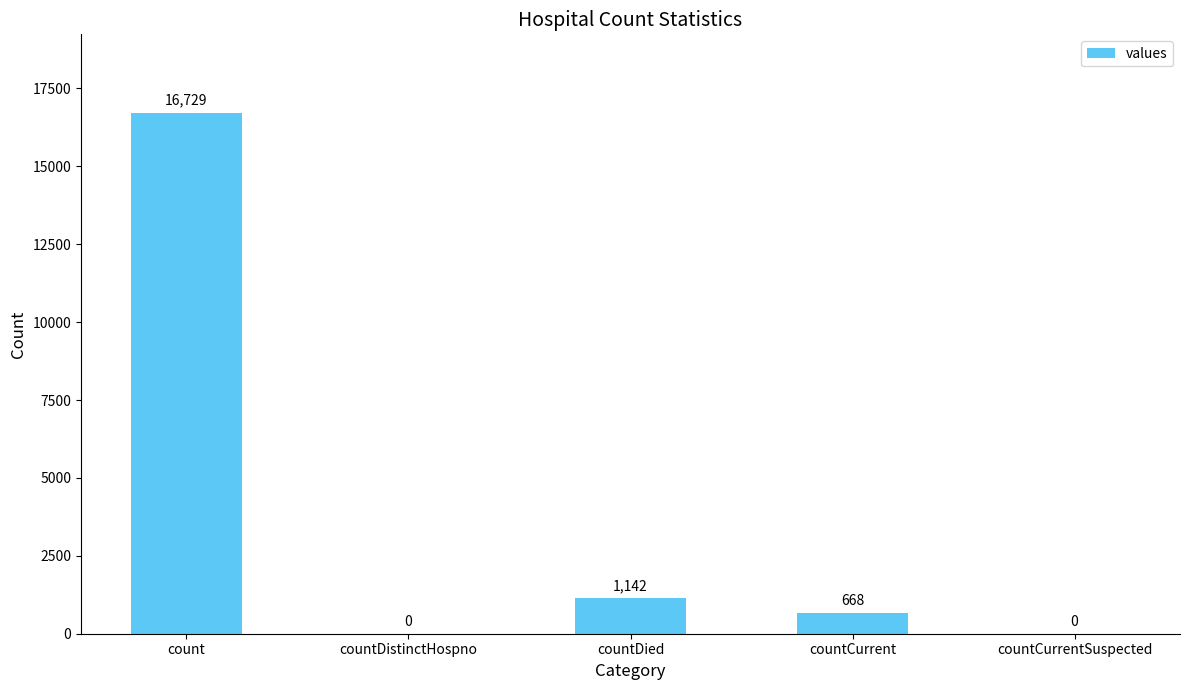

At which label does the data first exceed 668?

count